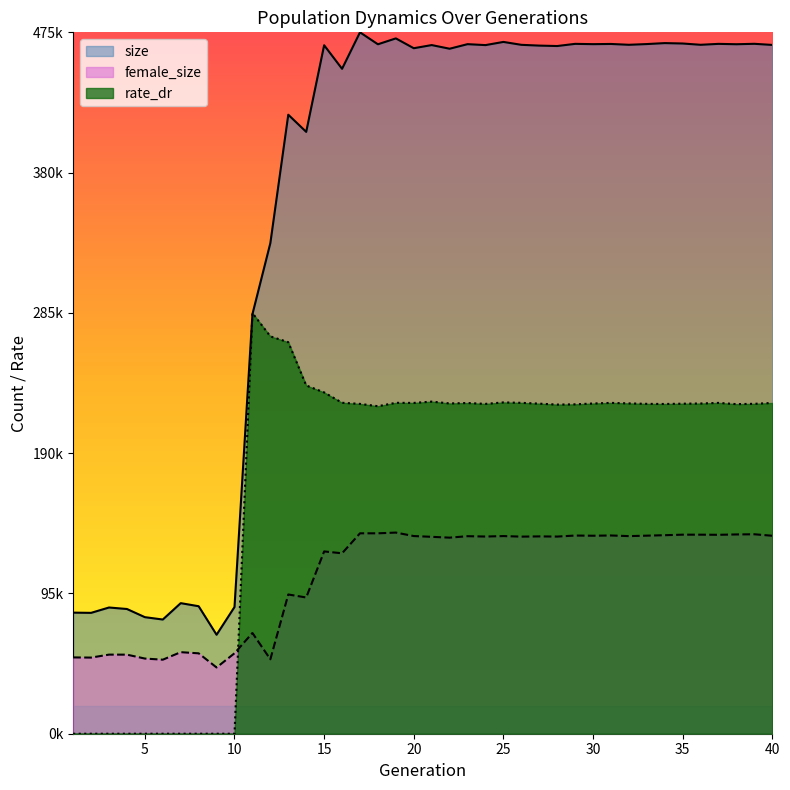

List the series in order of their overall mean, highest first.

size, rate_dr, female_size